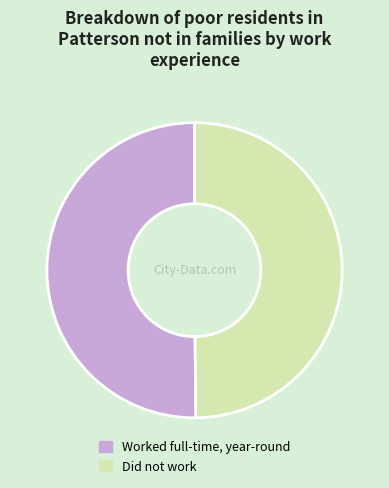

Is it true that Worked full-time, year-round is 50% of the pie?

True